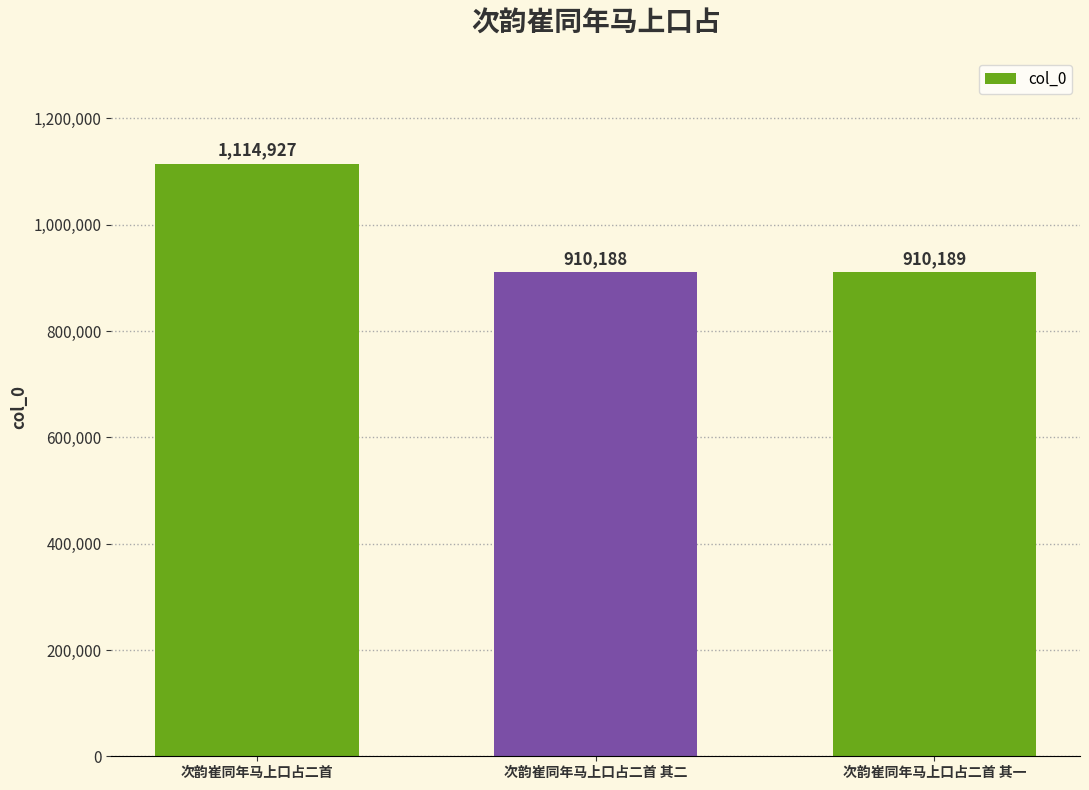

The chart shows a value of 1495186 at 次韵崔同年马上口占二首 其一. True or false?

False